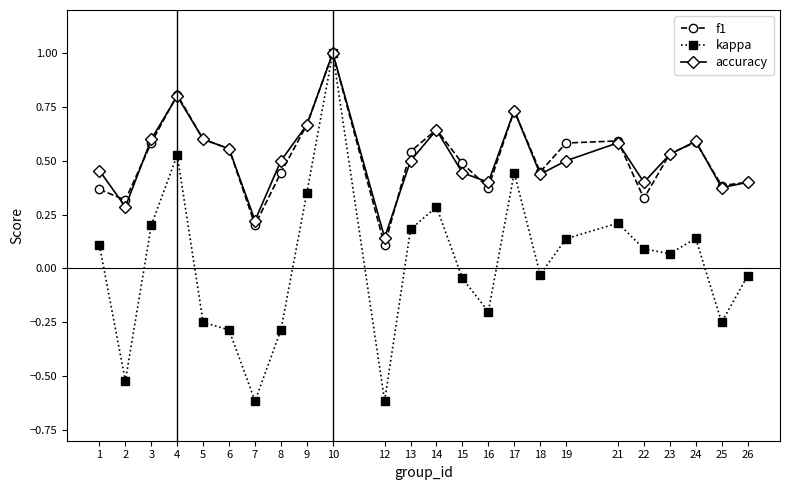

True or false: f1 has a value of 0.6 at 5.

True